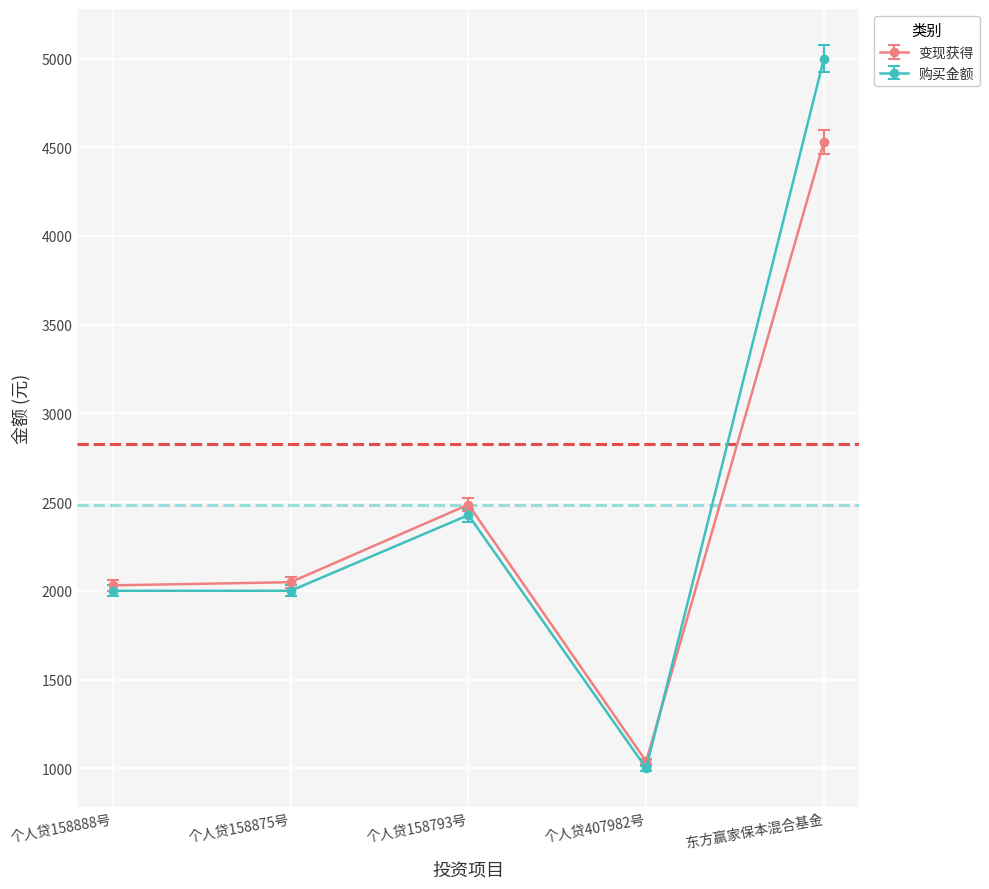

What is the lowest value of the 购买金额 series?

1000.0